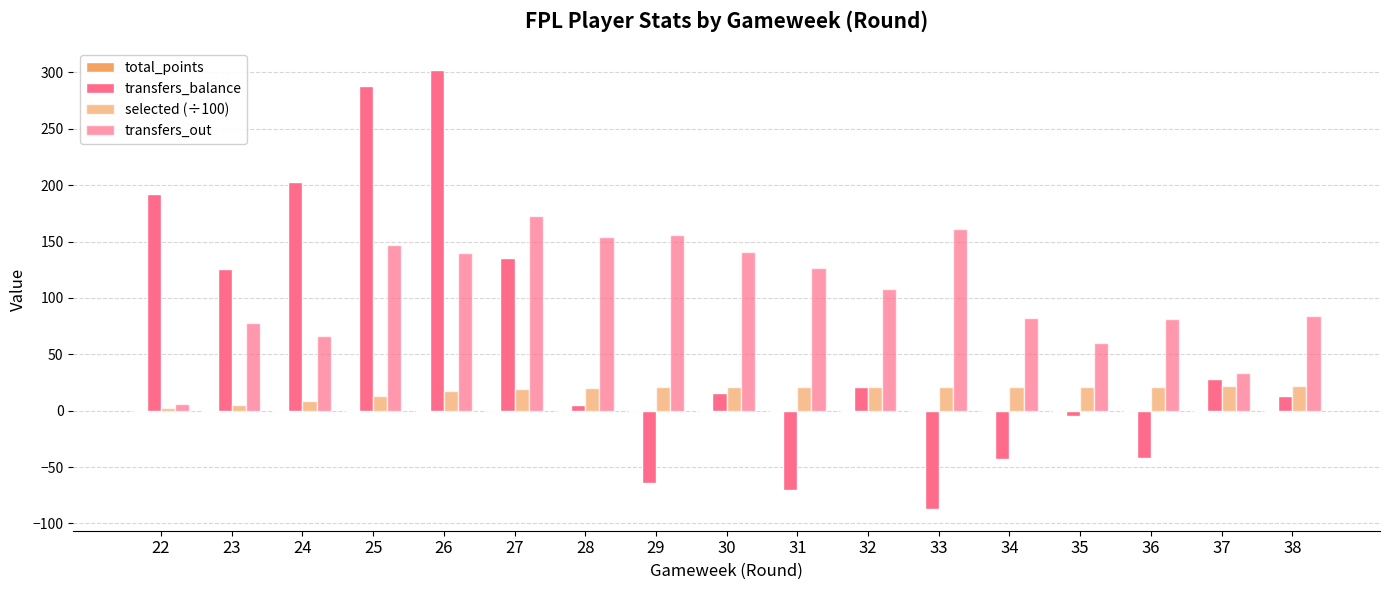

What is the value of the transfers_out bar at the 12th from the left?

161.0